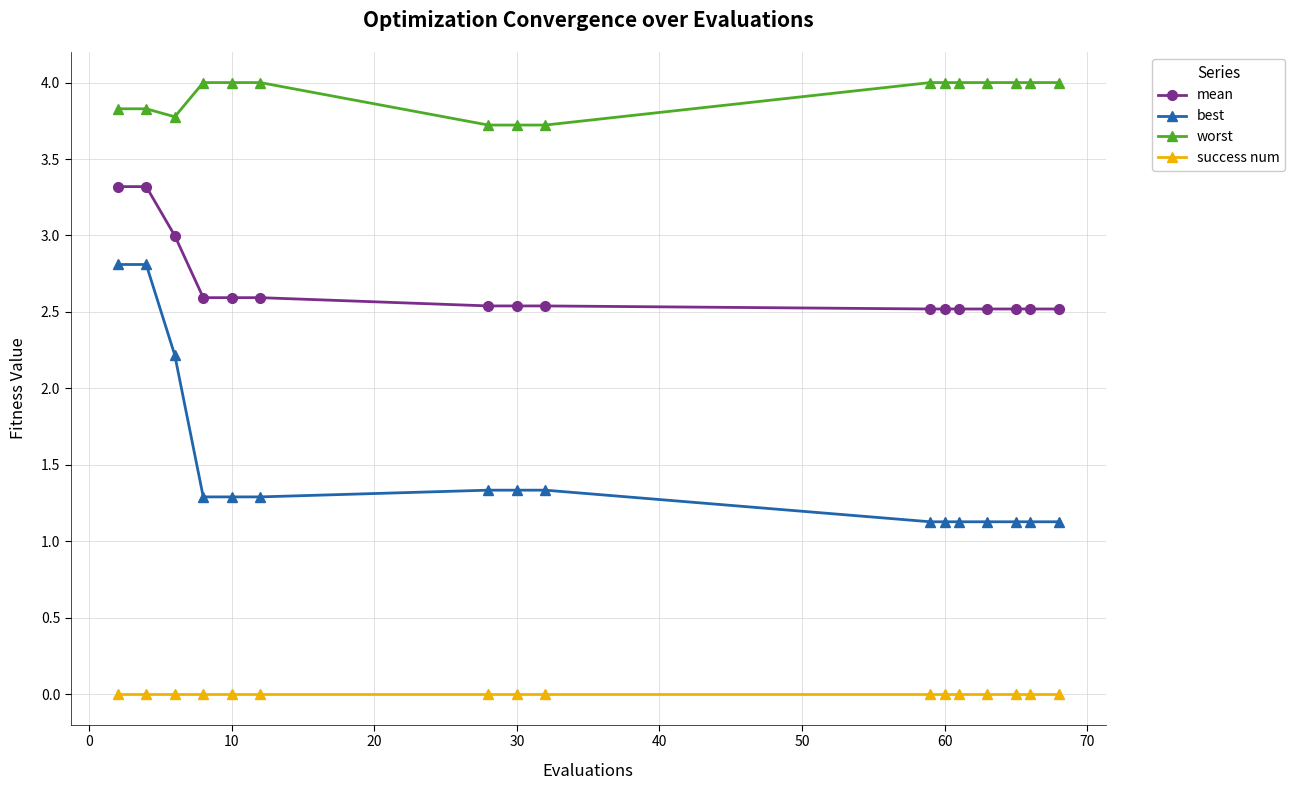

What is the maximum value shown in the chart?

4.0